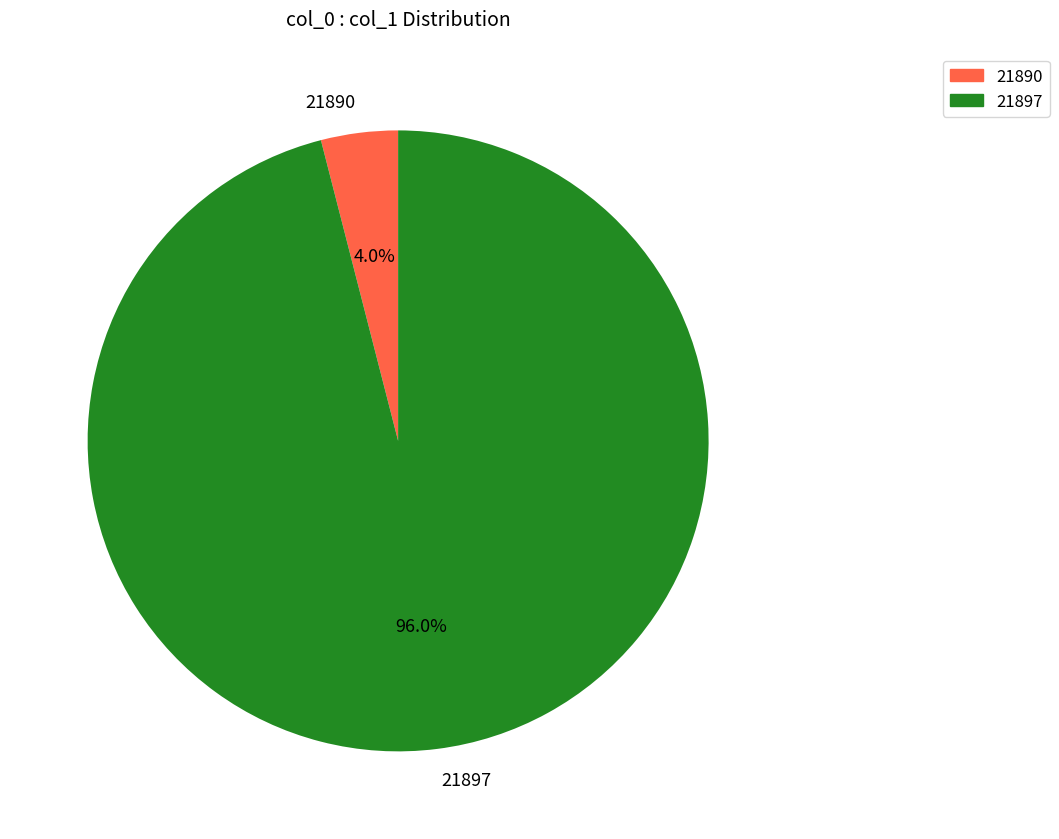

To the nearest percent, what is the difference between the largest and smallest slice percentages?

92%